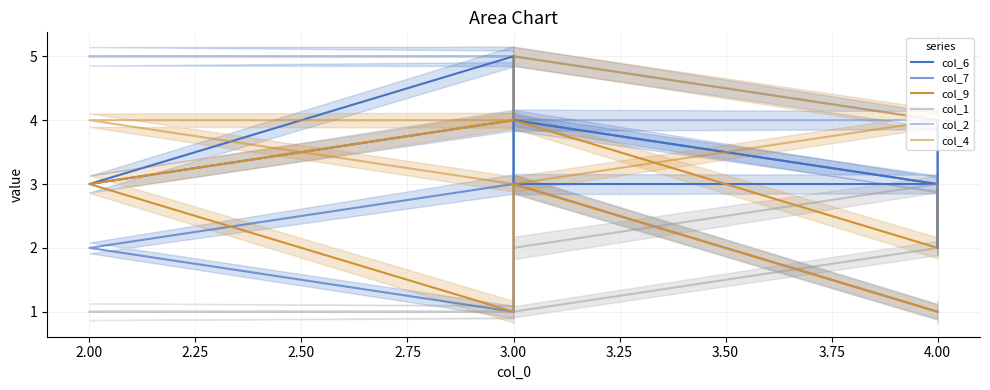

Read the col_1 value at 2.25.

1